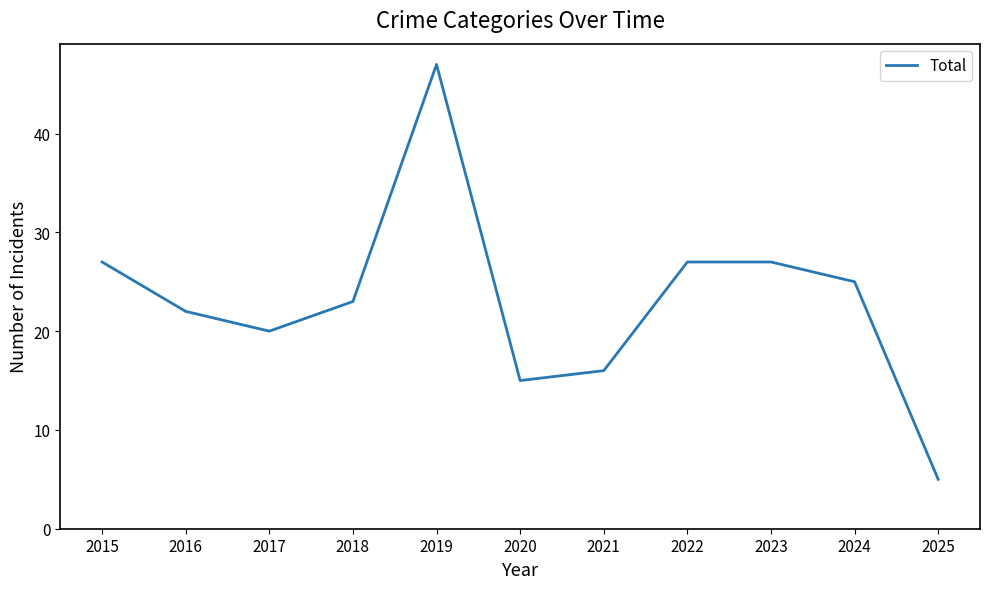

Which category has the lowest value across all series?

2025